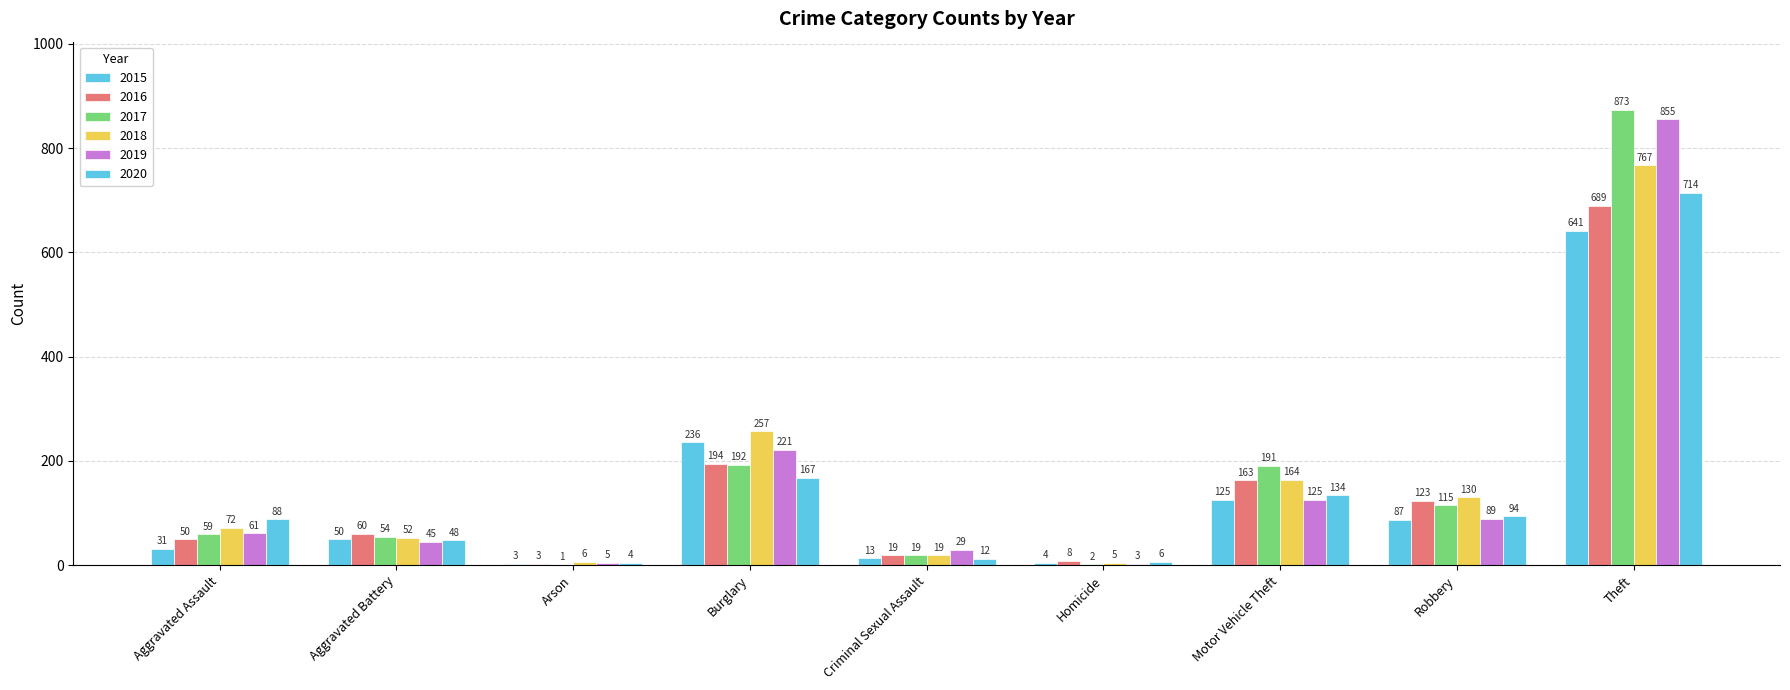

At how many categories does at least one series exceed 624?

1